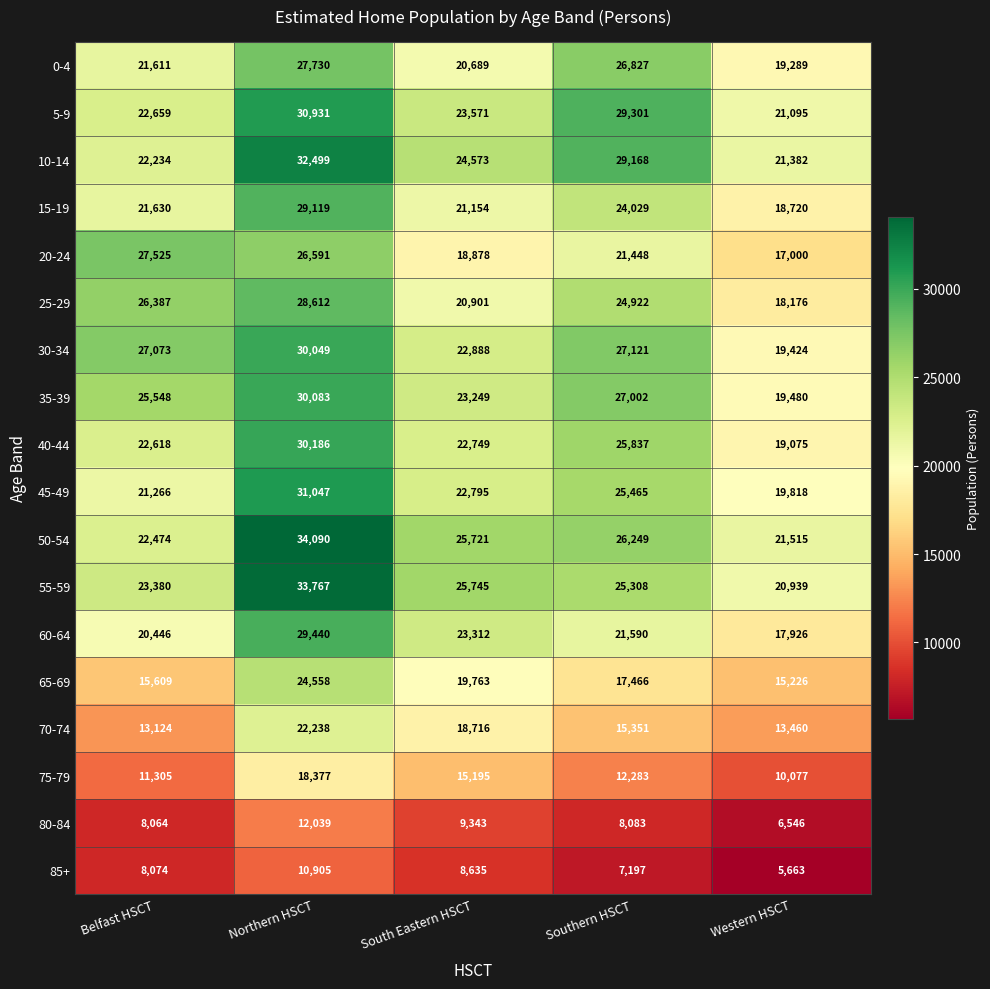

What is the difference between the 45-49 values at Southern HSCT and Belfast HSCT?

4199